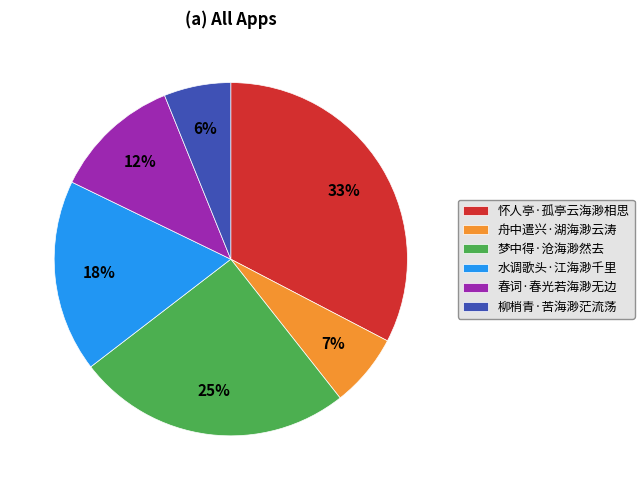

Approximately how many times larger is the value at 柳梢青·苦海渺茫流荡 compared to 春词·春光若海渺无边?

0.5